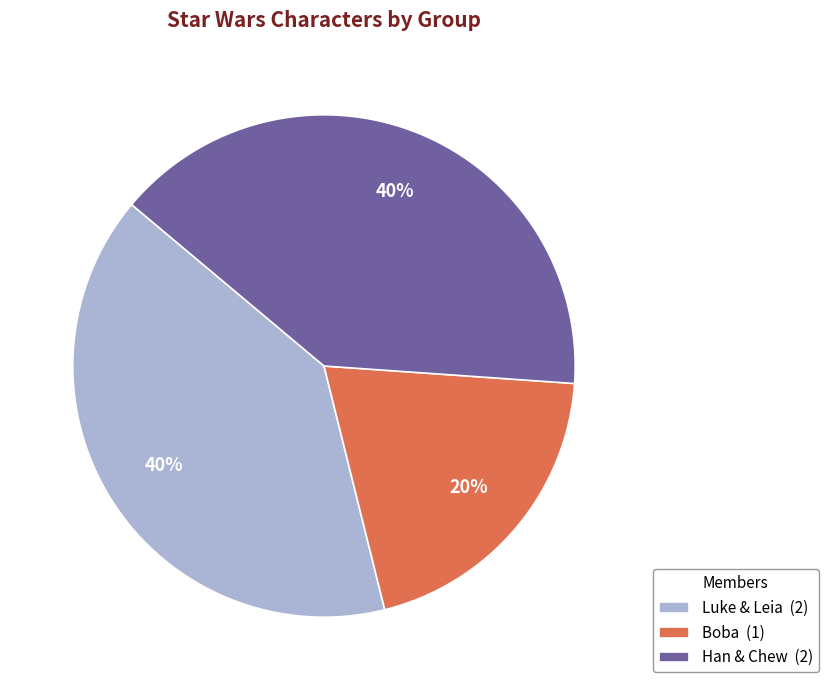

Between Boba (1) and Han & Chew (2), which is larger?

Han & Chew (2)